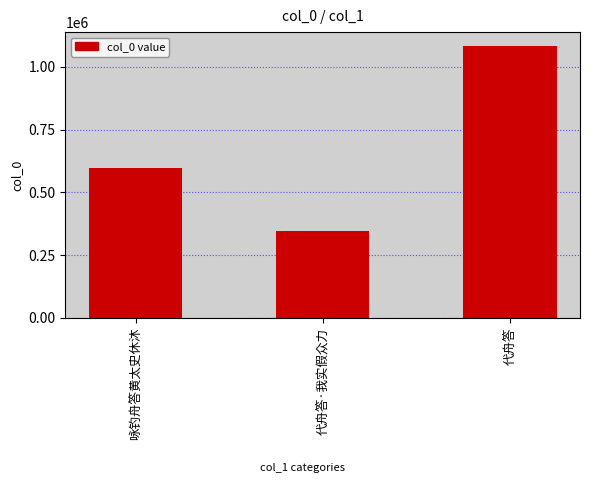

Reading right to left, extract all data points from this chart.

1084173	345283	595320